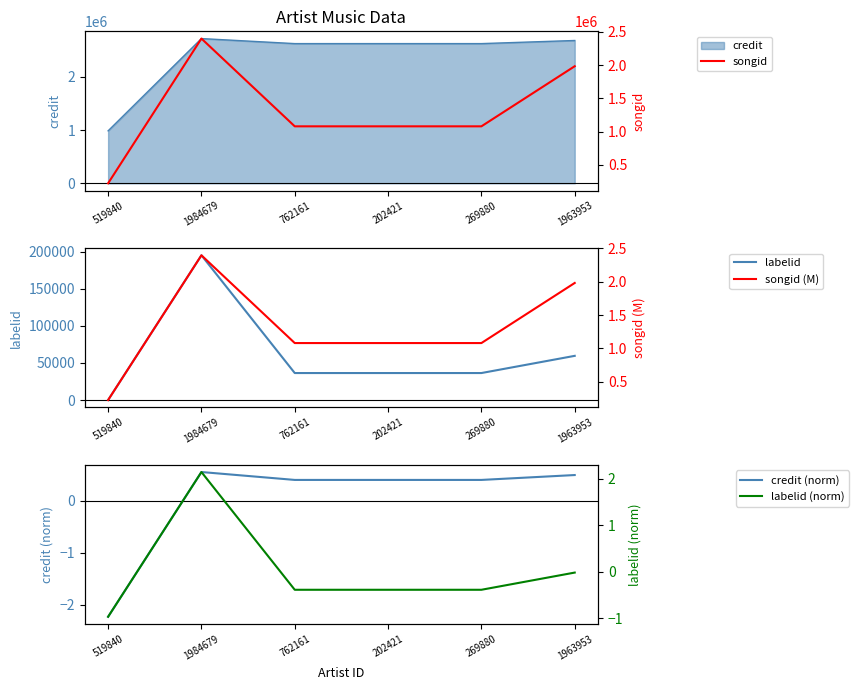

Where is songid (M) nearest to the value 1?

762161